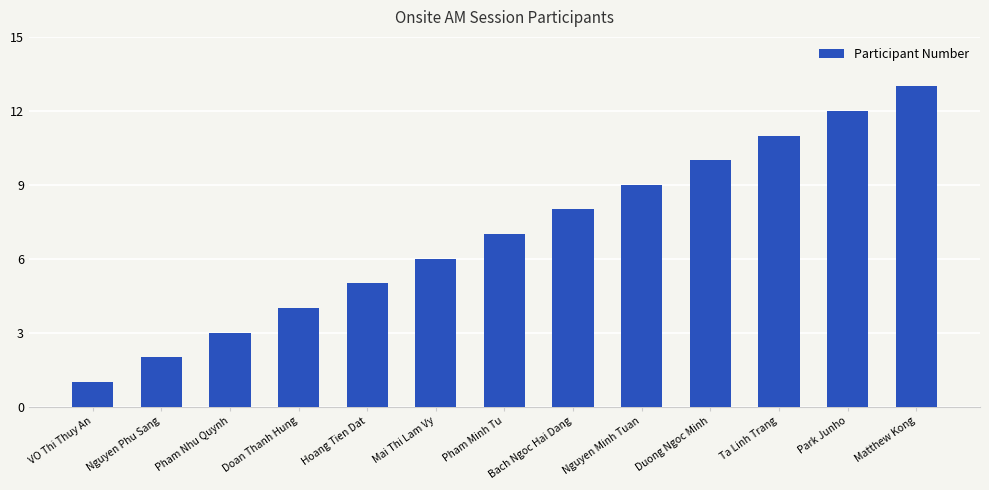

What is the smallest value displayed?

1